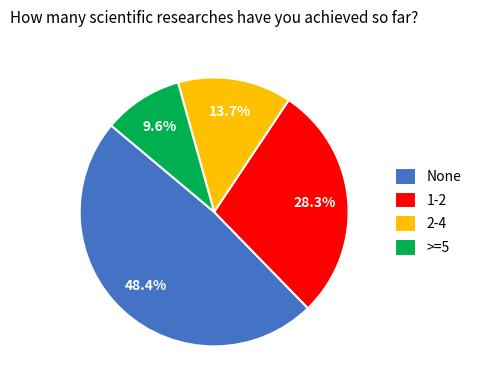

Combined, what portion of the pie is None and >=5?

58.0%